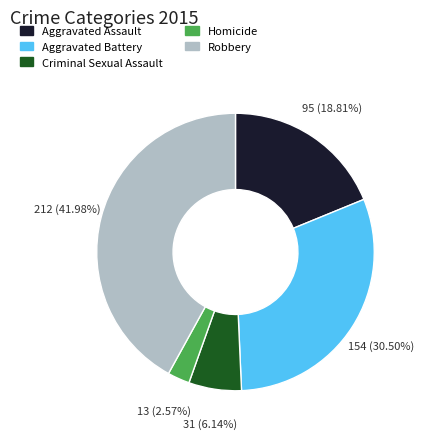

Count the number of slices in the pie.

5